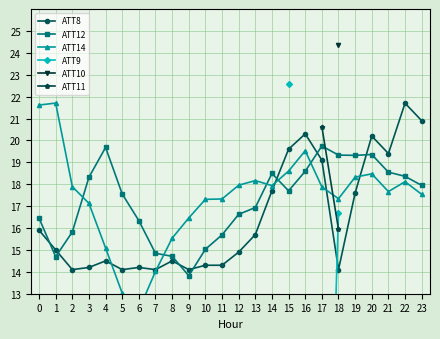

What is the spread (max minus min) of values at 22?

3.6